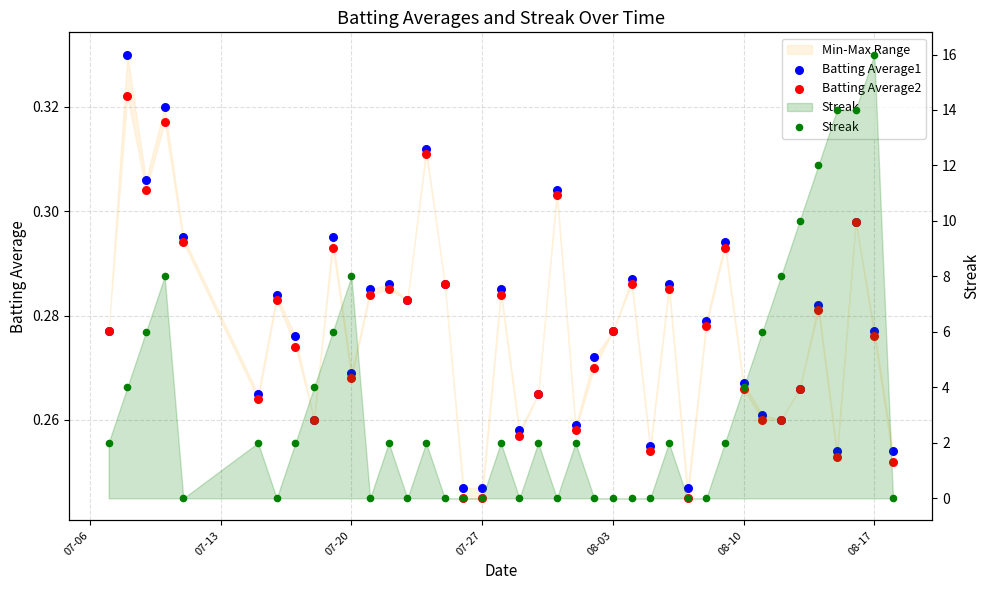

Which series reaches the minimum Y coordinate?

Streak